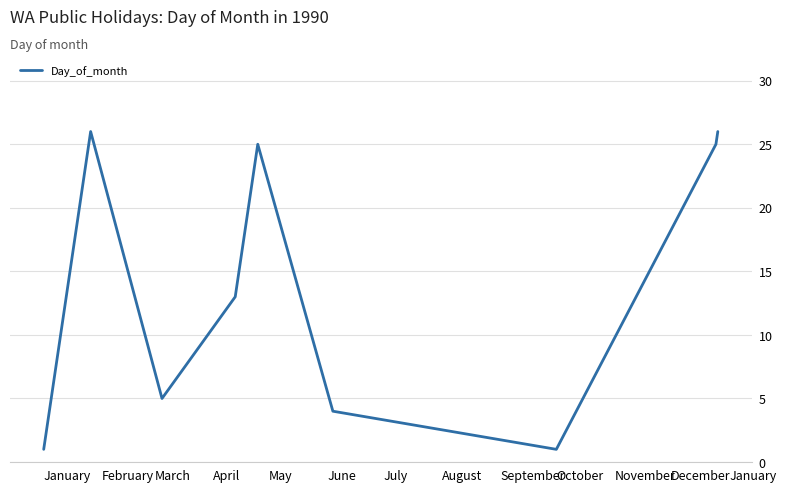

What is the average value?

14